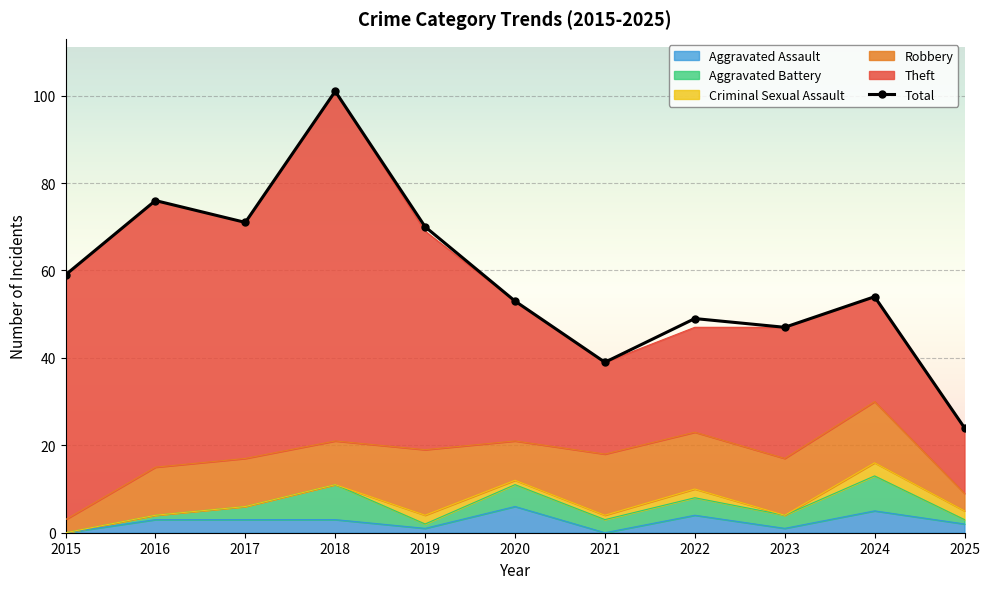

How many values in the Aggravated Assault series are below 3?

5